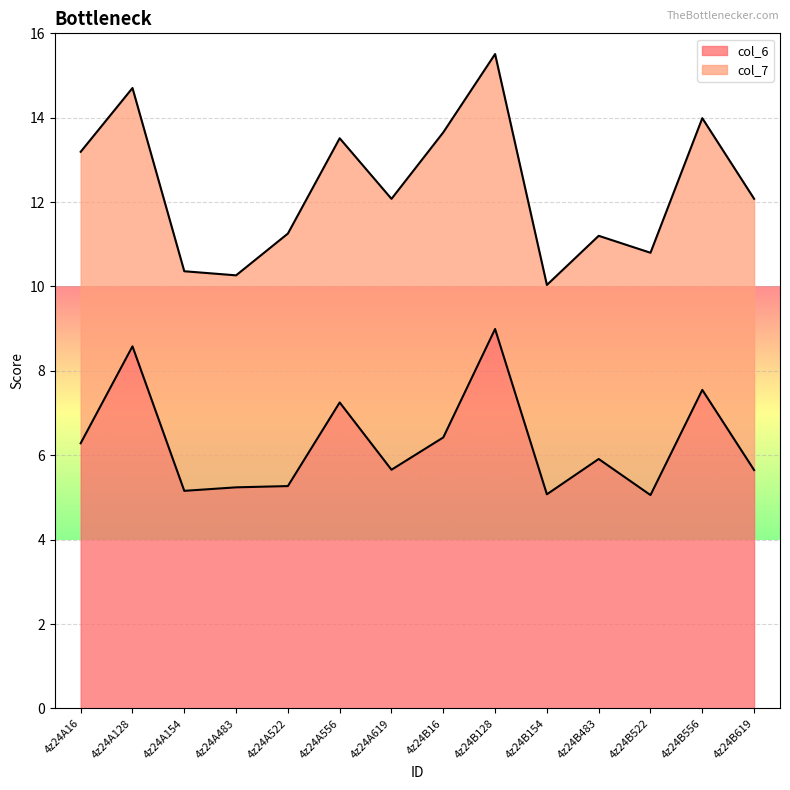

Which has a higher value, 4z24A16 or 4z24B154?

4z24A16